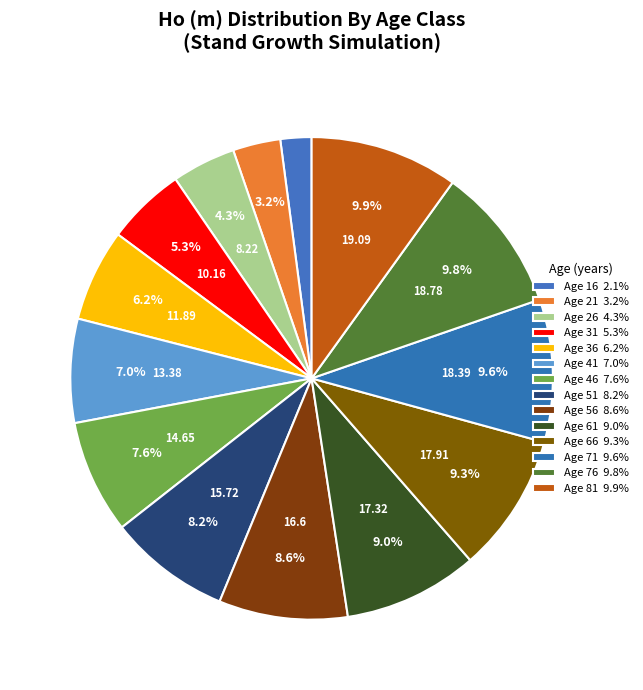

What is the largest slice in the pie chart?

81